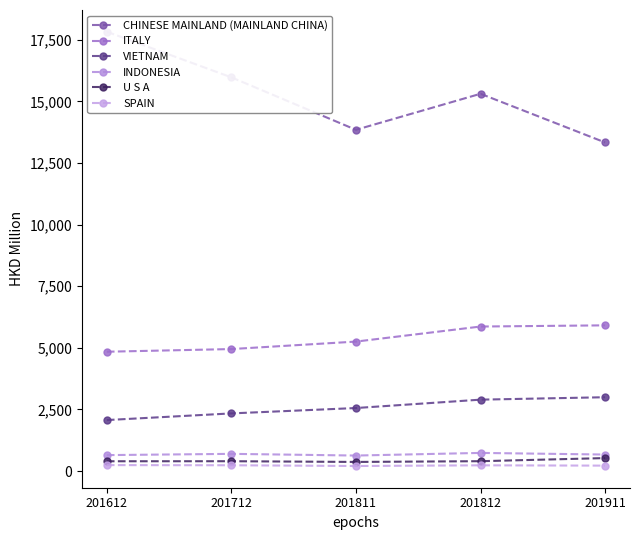

What is the difference between the CHINESE MAINLAND (MAINLAND CHINA) values at 201811 and 201612?

3980.4